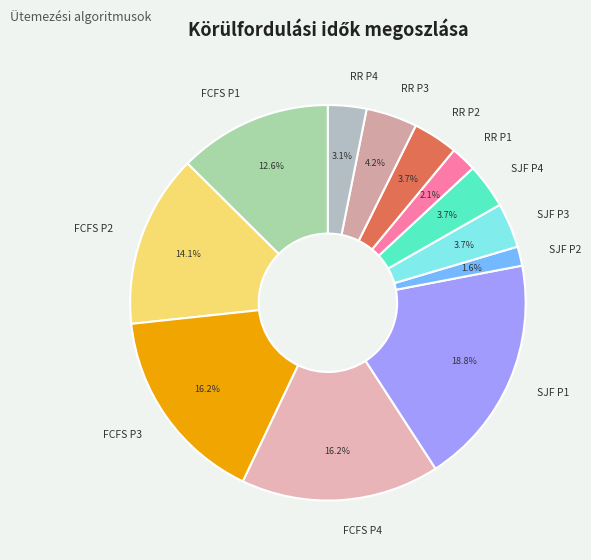

To the nearest percent, what is the difference between the largest and smallest slice percentages?

17%